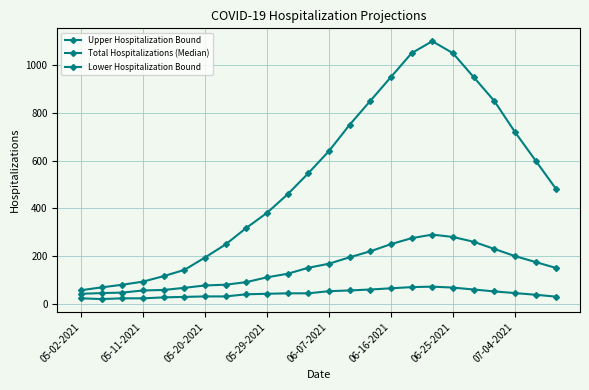

How many values in the Upper Hospitalization Bound series are below 547?

12